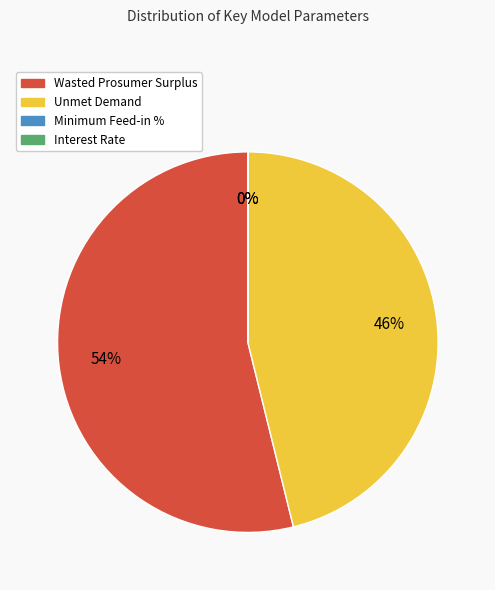

Do Unmet Demand and Wasted Prosumer Surplus together represent more than half of the pie?

Yes